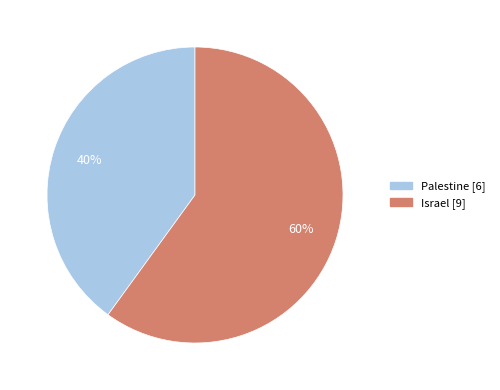

Which has a higher value, Palestine or Israel?

Israel